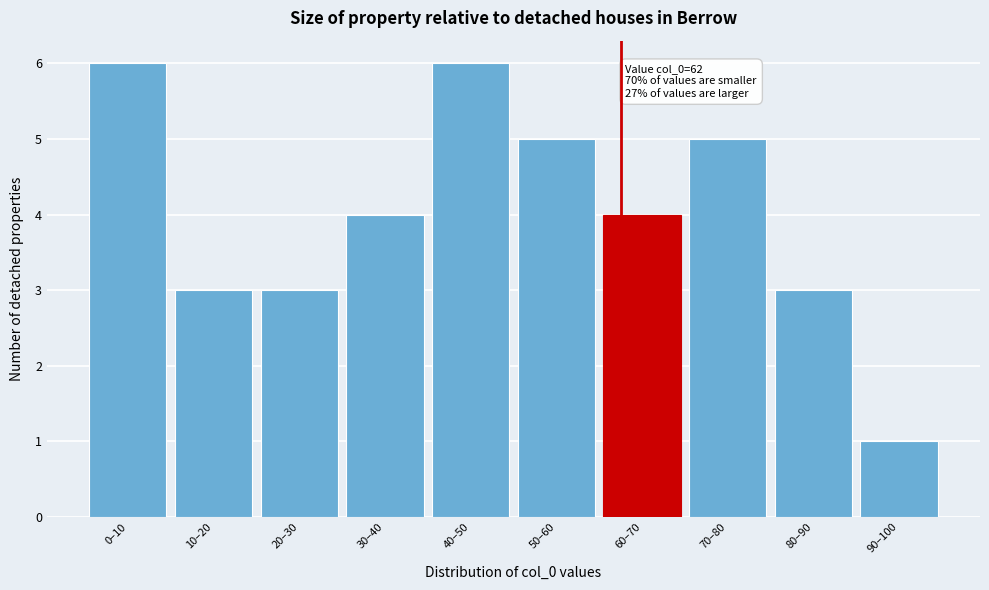

Reading left to right, extract all data points from this chart.

0–10=6	10–20=3	20–30=3	30–40=4	40–50=6	50–60=5	60–70=4	70–80=5	80–90=3	90–100=1